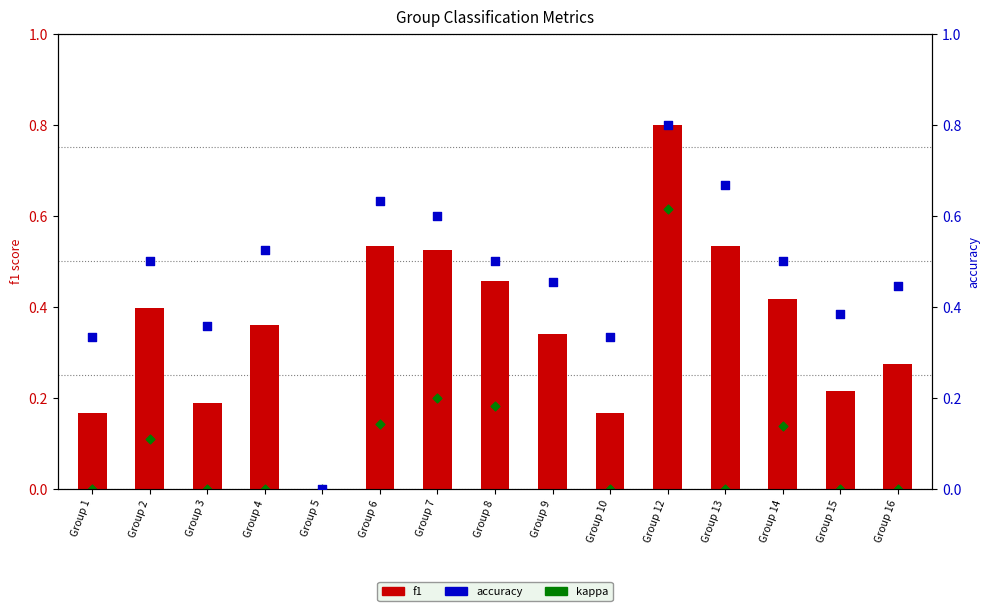

Which series has the widest spread of Y values?

f1